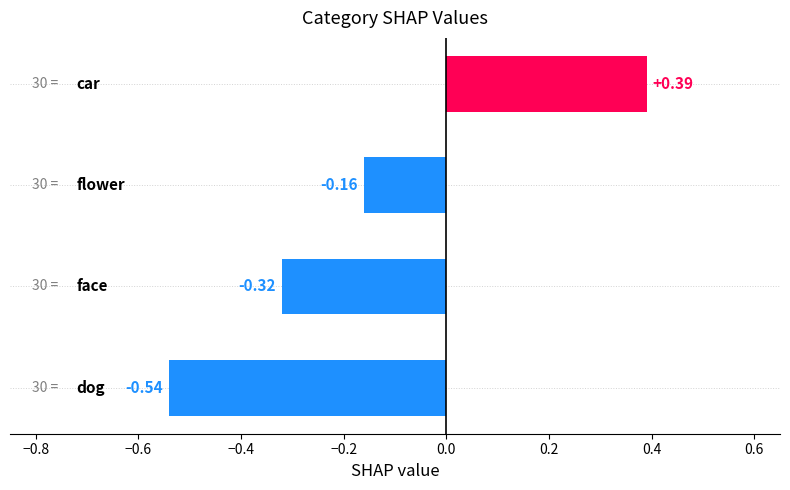

How many values are below zero?

3